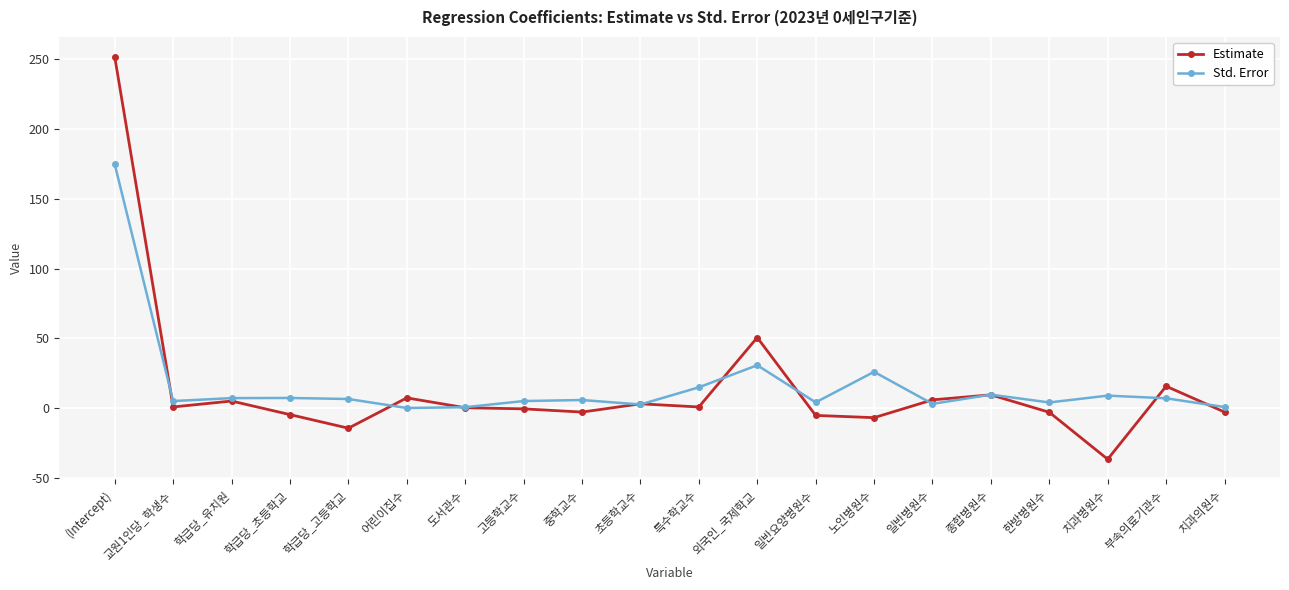

At 한방병원수, list the series in order from largest to smallest.

Std. Error, Estimate